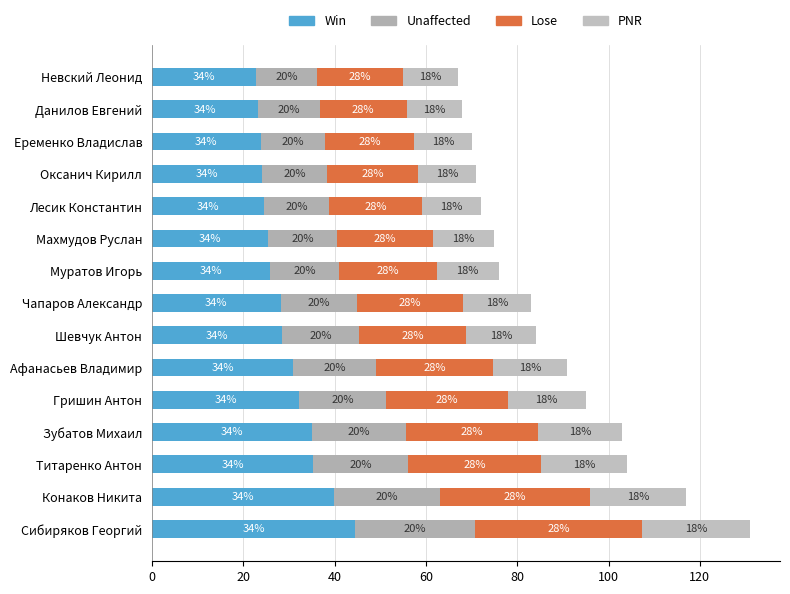

Reading left to right, extract all data points from this chart.

Win: 44.5	39.8	35.4	35.0	32.3	30.9	28.6	28.2	25.8	25.5	24.5	24.1	23.8	23.1	22.8
Unaffected: 26.2	23.4	20.8	20.6	19.0	18.2	16.8	16.6	15.2	15.0	14.4	14.2	14.0	13.6	13.4
Lose: 36.7	32.8	29.1	28.8	26.6	25.5	23.5	23.2	21.3	21.0	20.2	19.9	19.6	19.0	18.8
PNR: 23.6	21.1	18.7	18.5	17.1	16.4	15.1	14.9	13.7	13.5	13.0	12.8	12.6	12.2	12.1